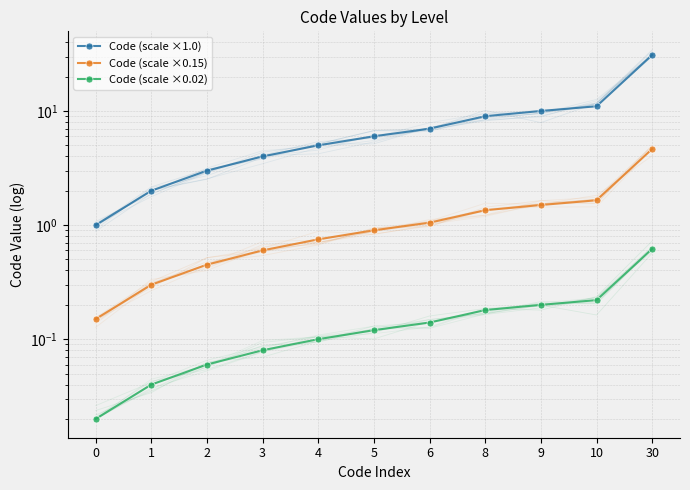

At which category is the sum across all series the highest?

30